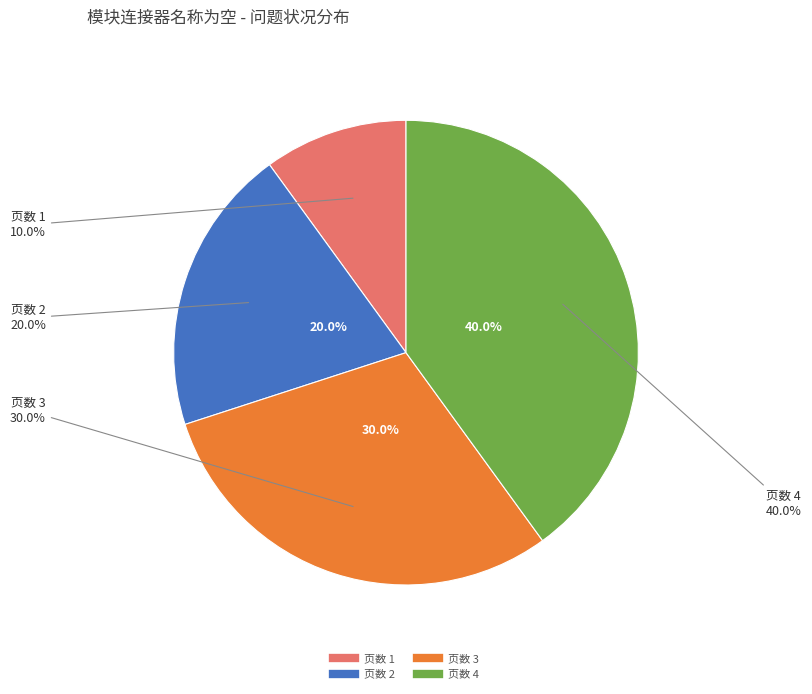

How many slices are in this pie chart?

4